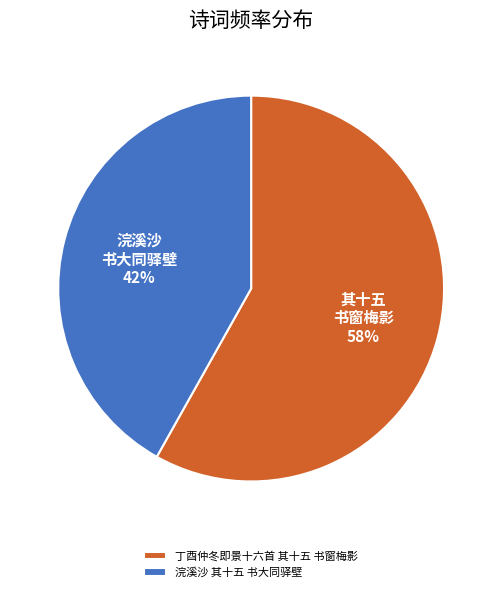

Is the sum of 浣溪沙 其十五 书大同驿壁 and 丁酉仲冬即景十六首 其十五 书窗梅影 greater than half?

Yes